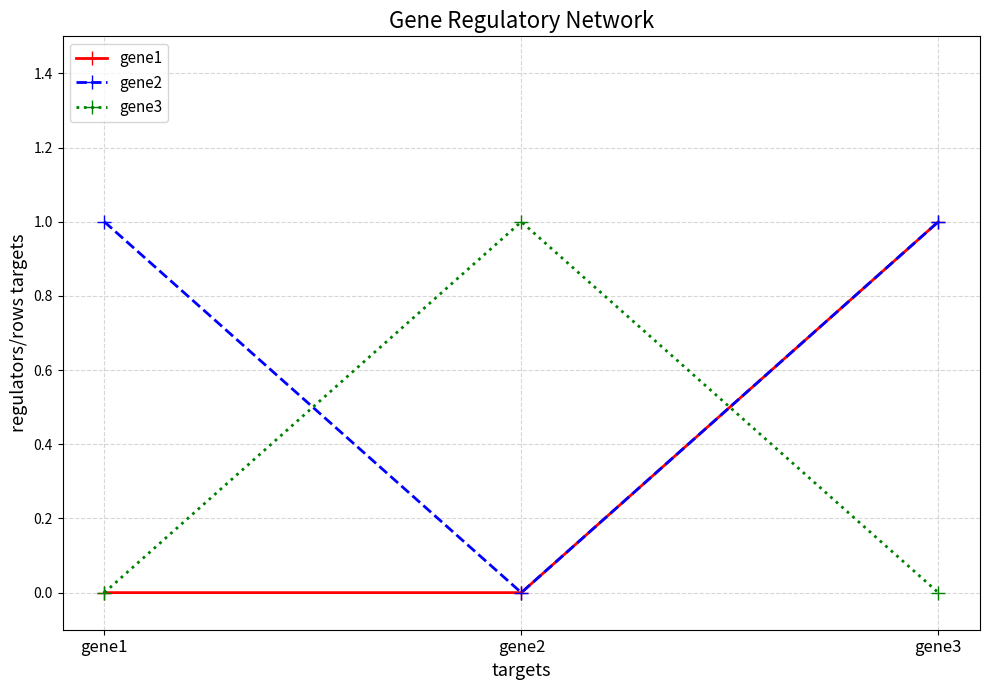

Reading right to left, transcribe all the data shown in this chart.

gene1: 1	0	0
gene2: 1	0	1
gene3: 0	1	0